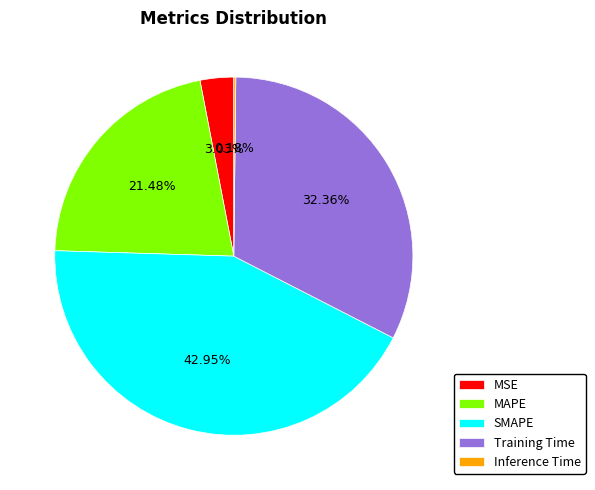

Does any single category account for the majority?

No